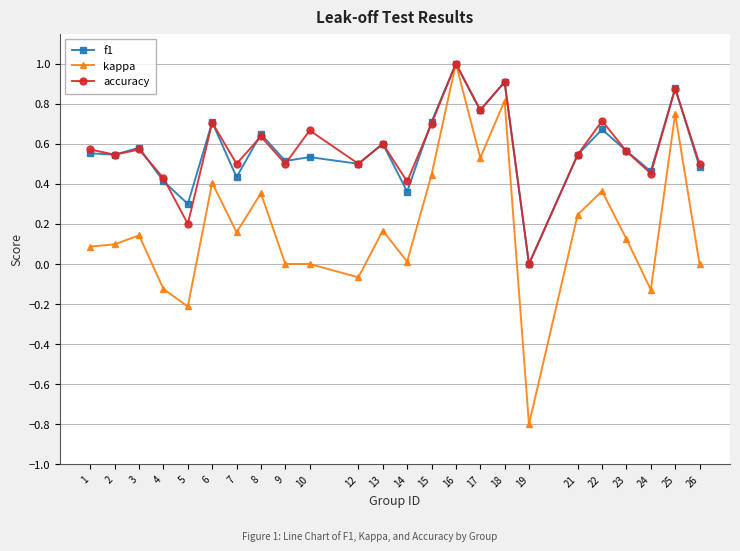

Which category has the lowest value across all series?

19